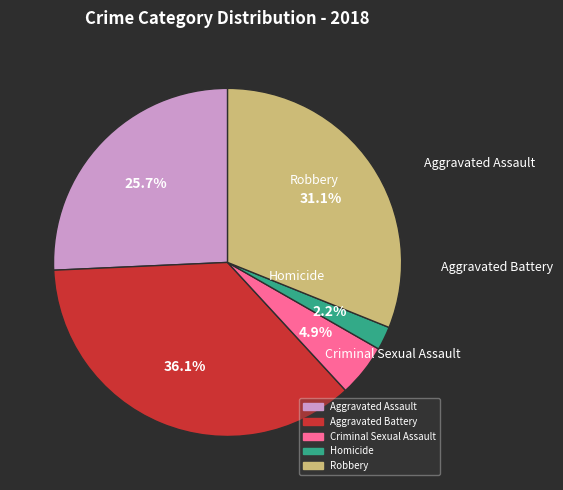

Does Robbery represent more than half of the total?

No